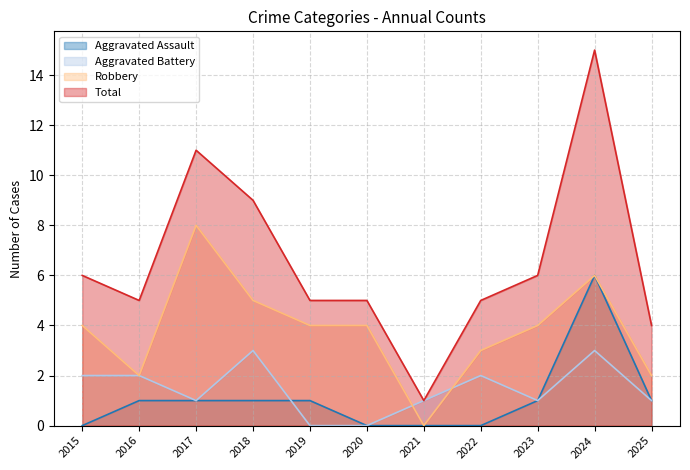

How many data points does each series have?

11